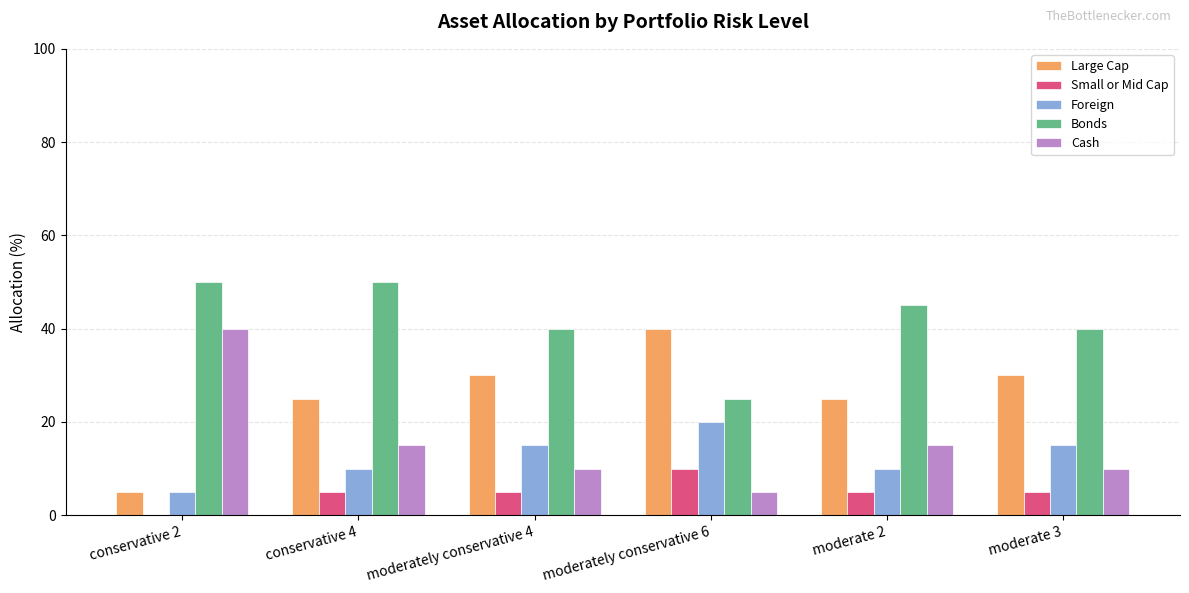

What is the total value across all series at conservative 4?

105